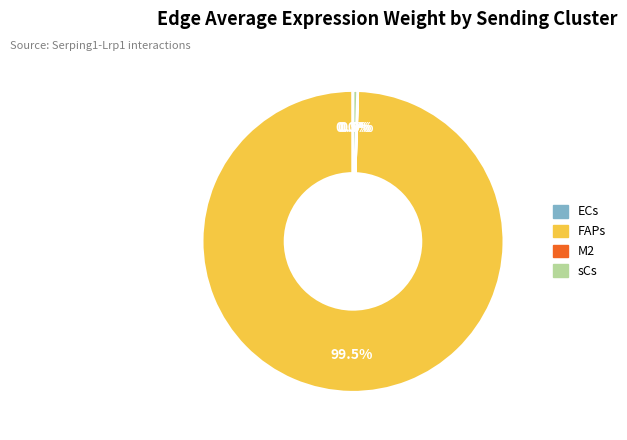

Is there any slice that represents more than half of the pie?

Yes